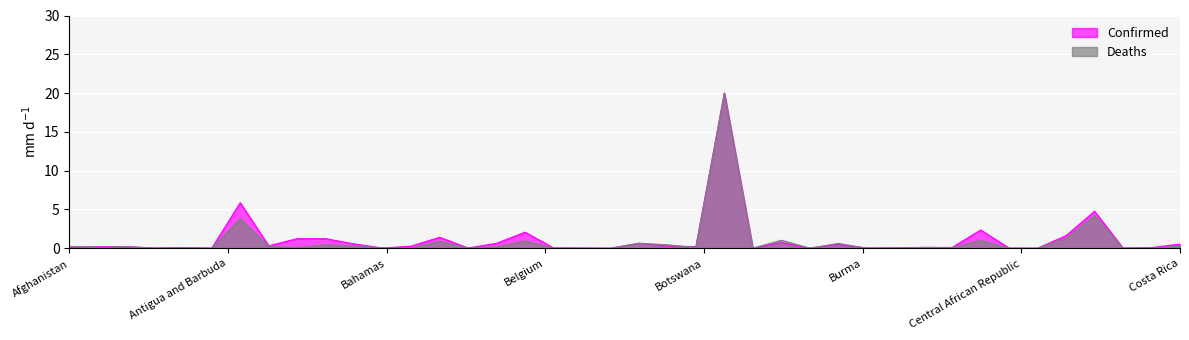

True or false: Deaths has a value of 0.1 at Costa Rica.

False